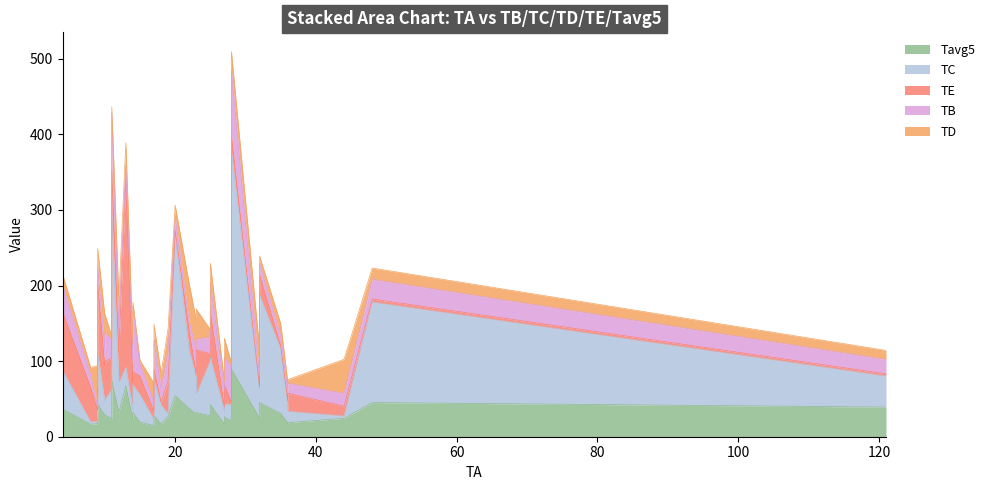

At which label is TD closest to 40?

23